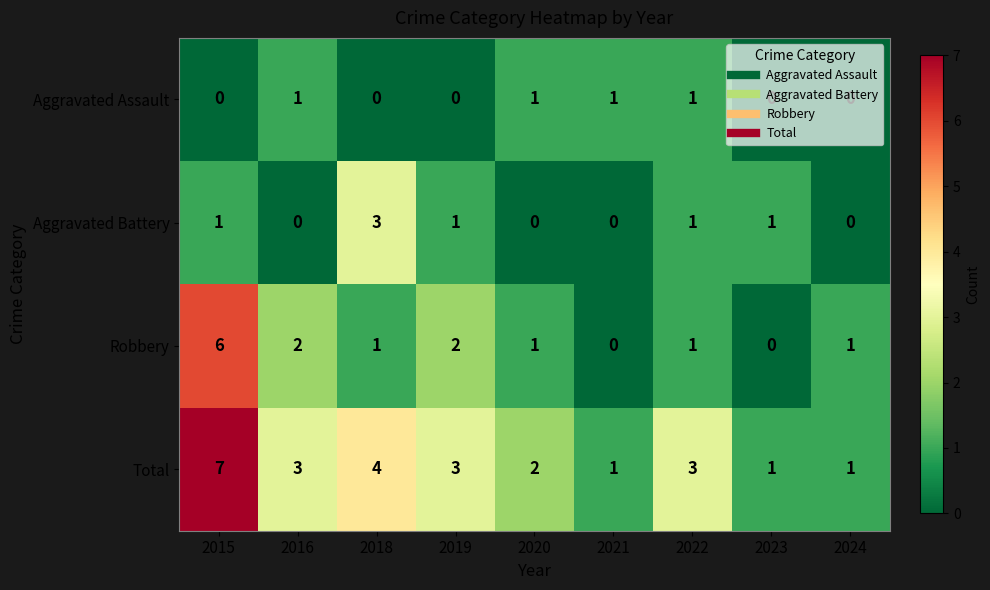

Which series has the largest total across all categories?

Total